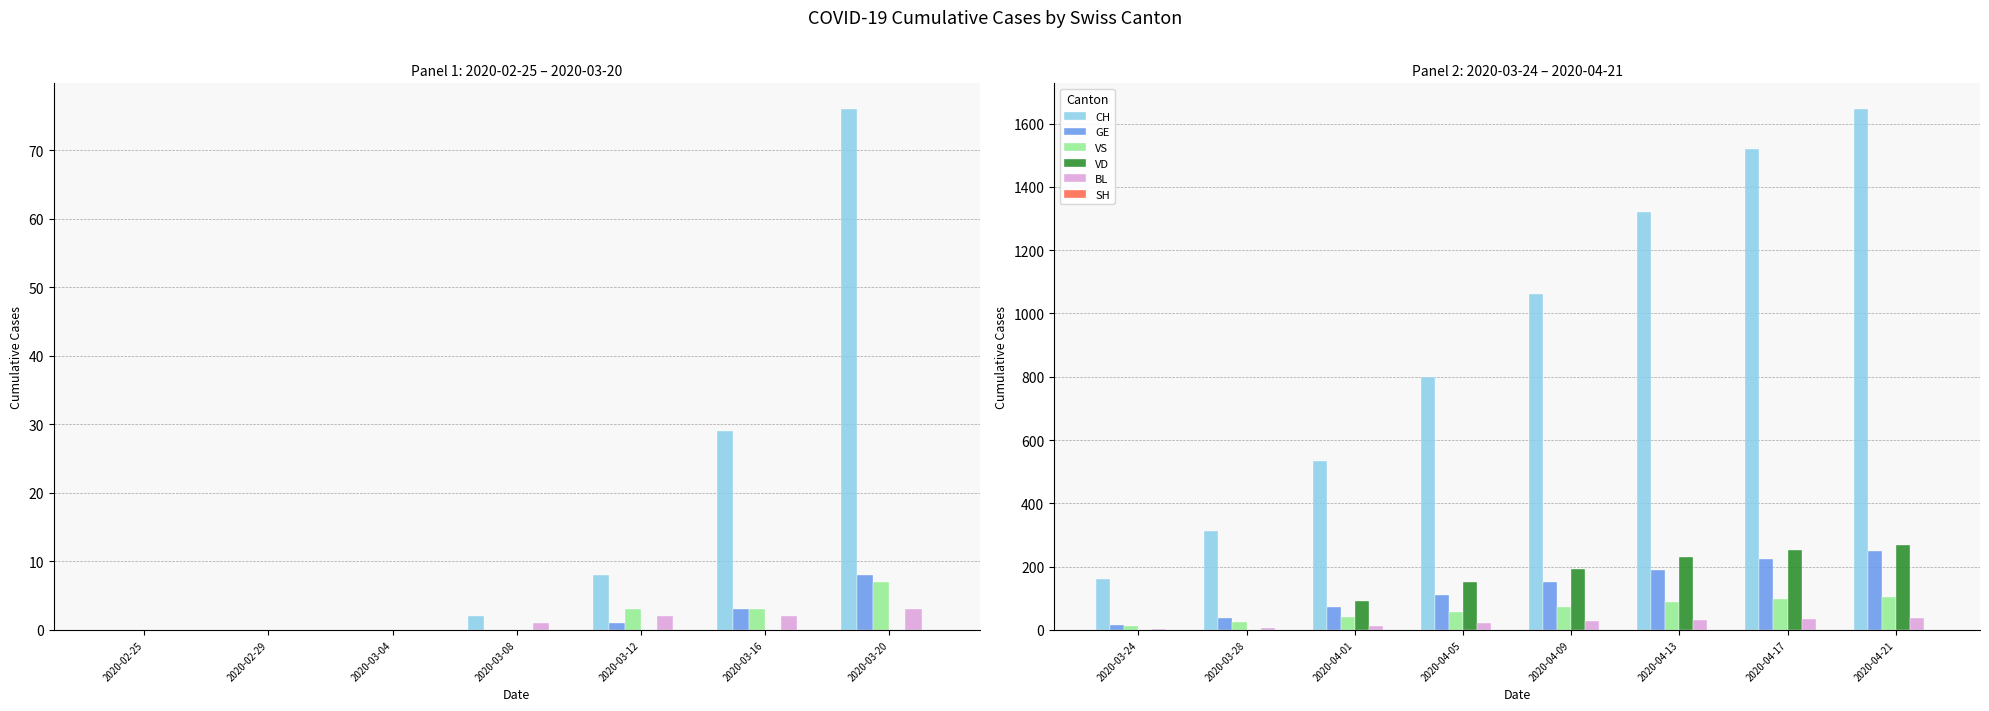

Which series has the largest range (max minus min)?

CH